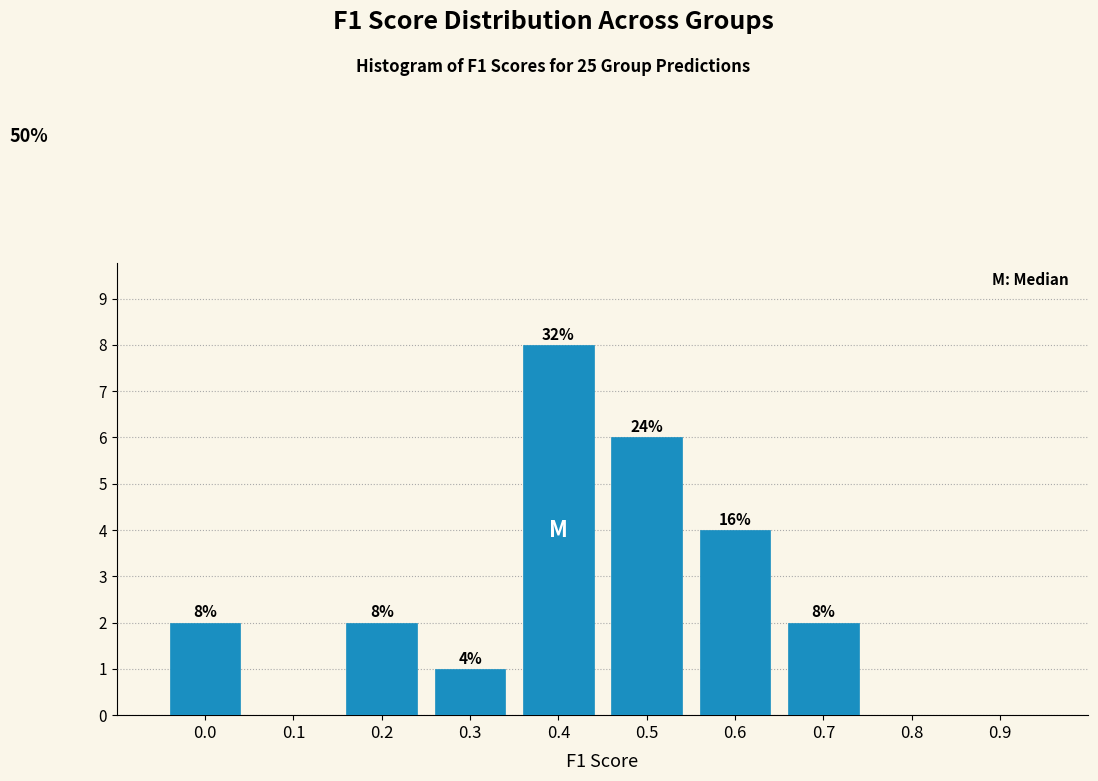

Reading left to right, extract all data points from this chart.

0.0=2	0.1=0	0.2=2	0.3=1	0.4=8	0.5=6	0.6=4	0.7=2	0.8=0	0.9=0